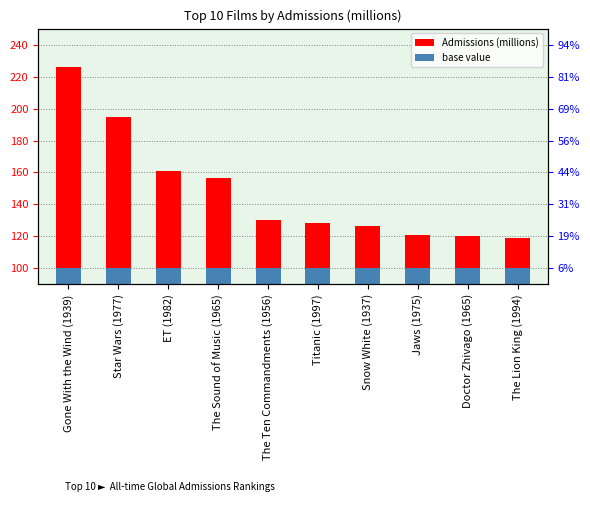

At which label does base (millions) reach its minimum?

Gone With the Wind (1939)